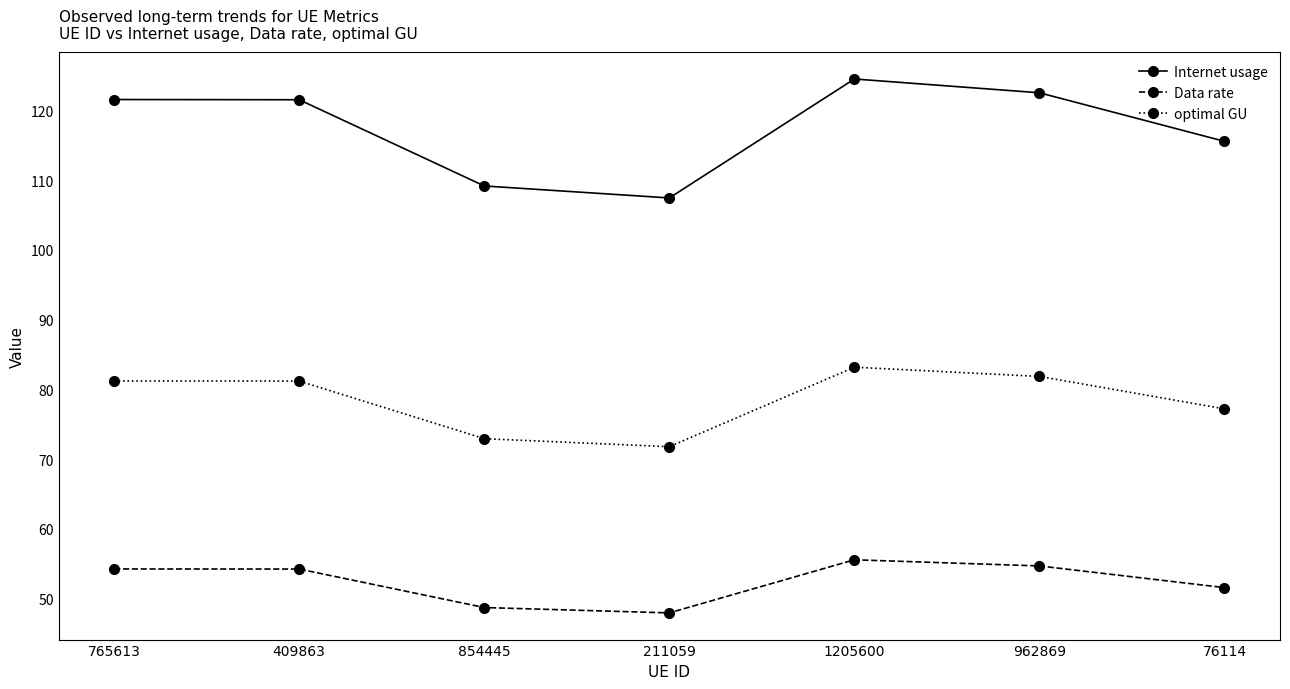

What is the difference between the Internet usage values at 962869 and 76114?

7.0